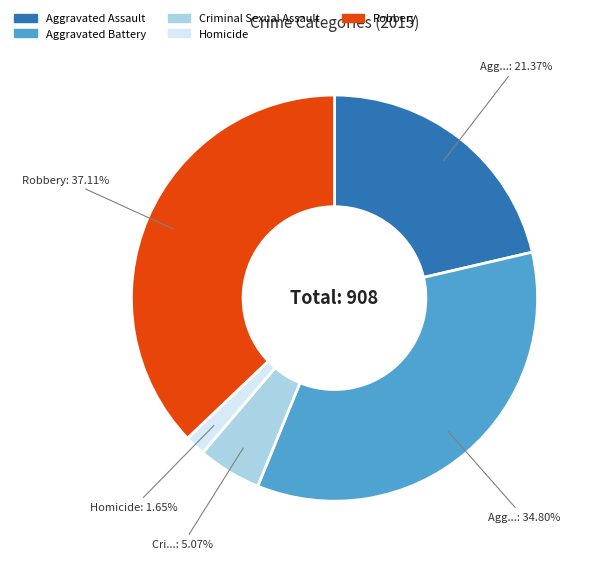

How many slices are in this pie chart?

5